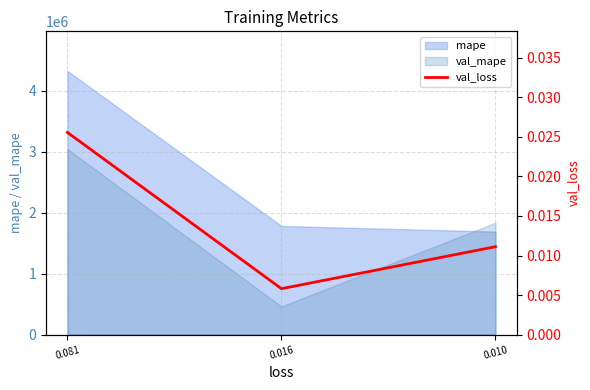

True or false: the data shows 0.0 at 0.010.

False